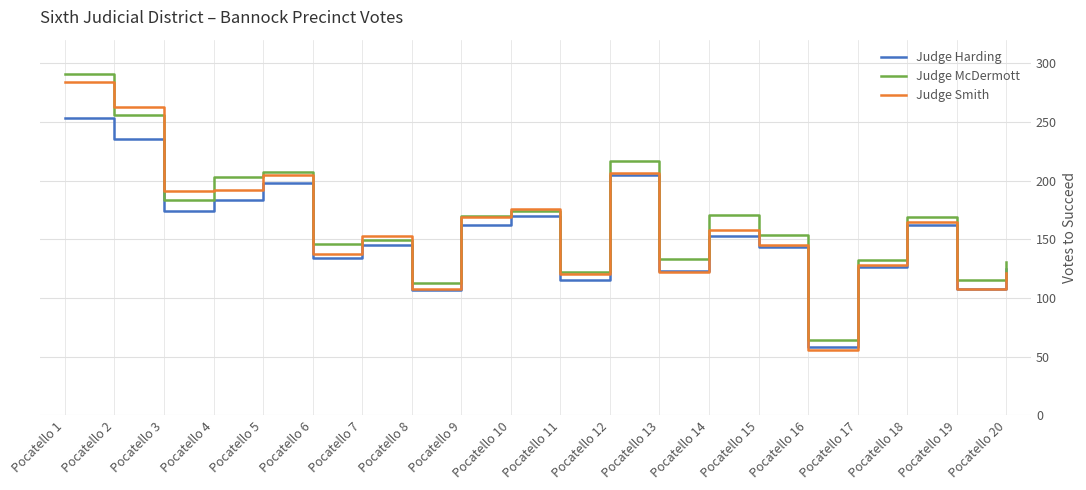

What is the average value of the Judge Smith series?

160